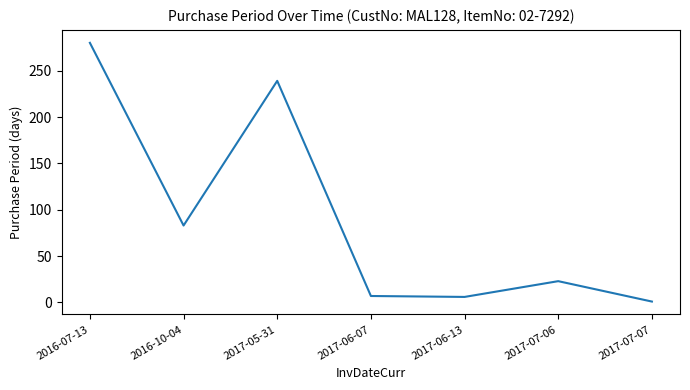

Which label corresponds to the largest value in the chart?

2016-07-13